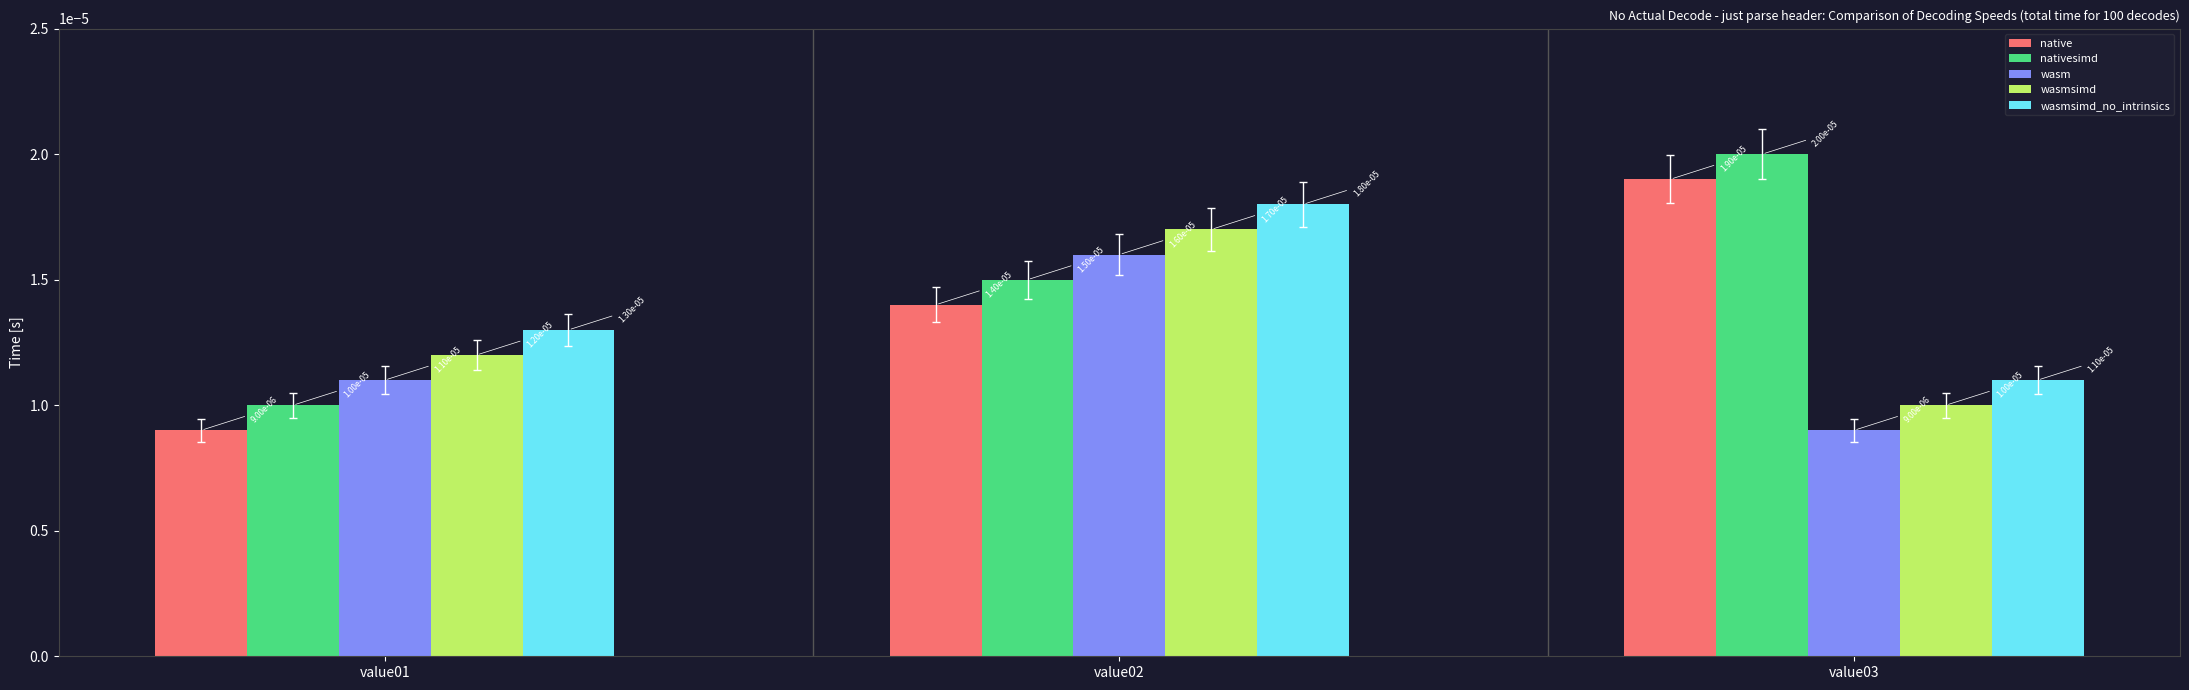

At how many categories does at least one series exceed 0?

3